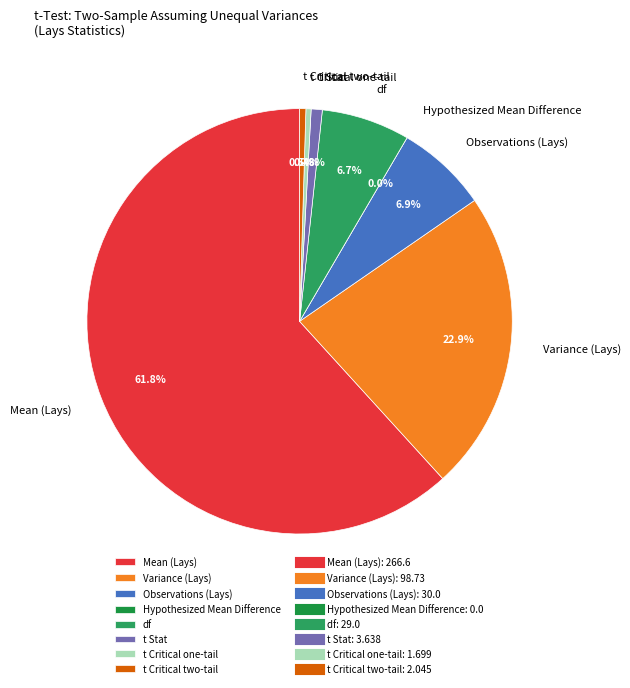

Is it true that Variance (Lays) is 12% of the pie?

False